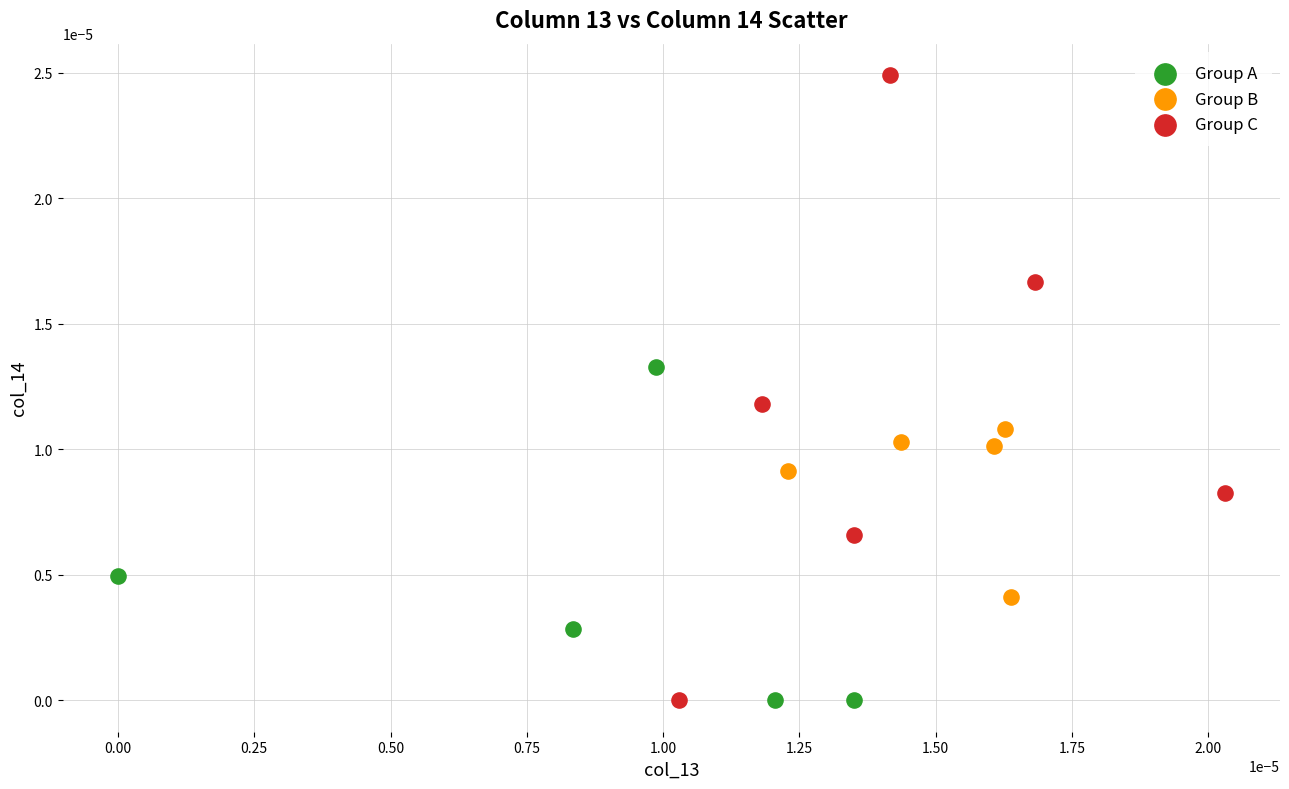

Which series contains the highest Y value?

Group C